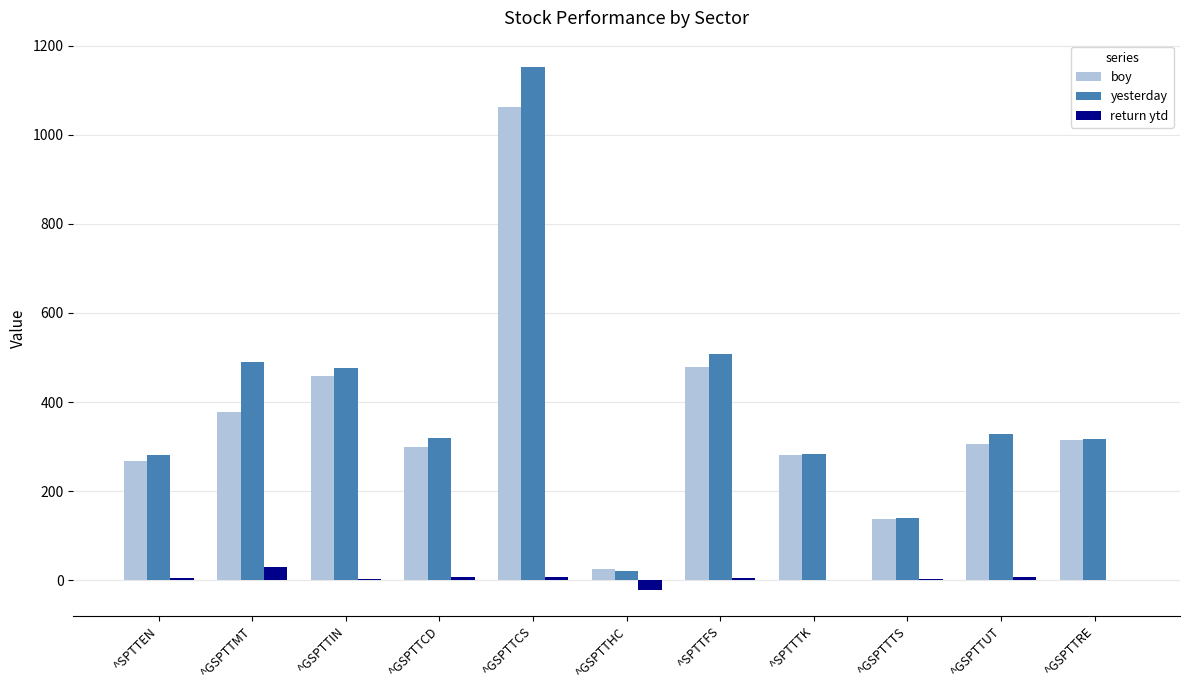

Which series changed the most between ^GSPTTCD and ^GSPTTTS?

yesterday